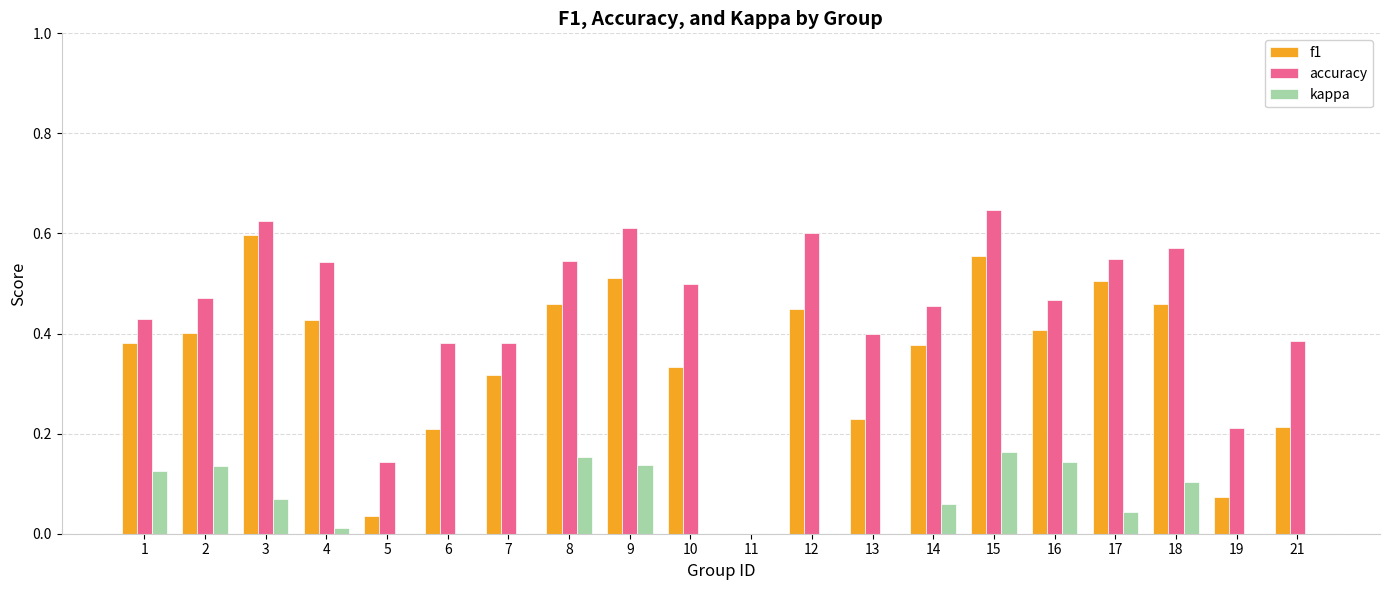

Which series has the largest range (max minus min)?

accuracy